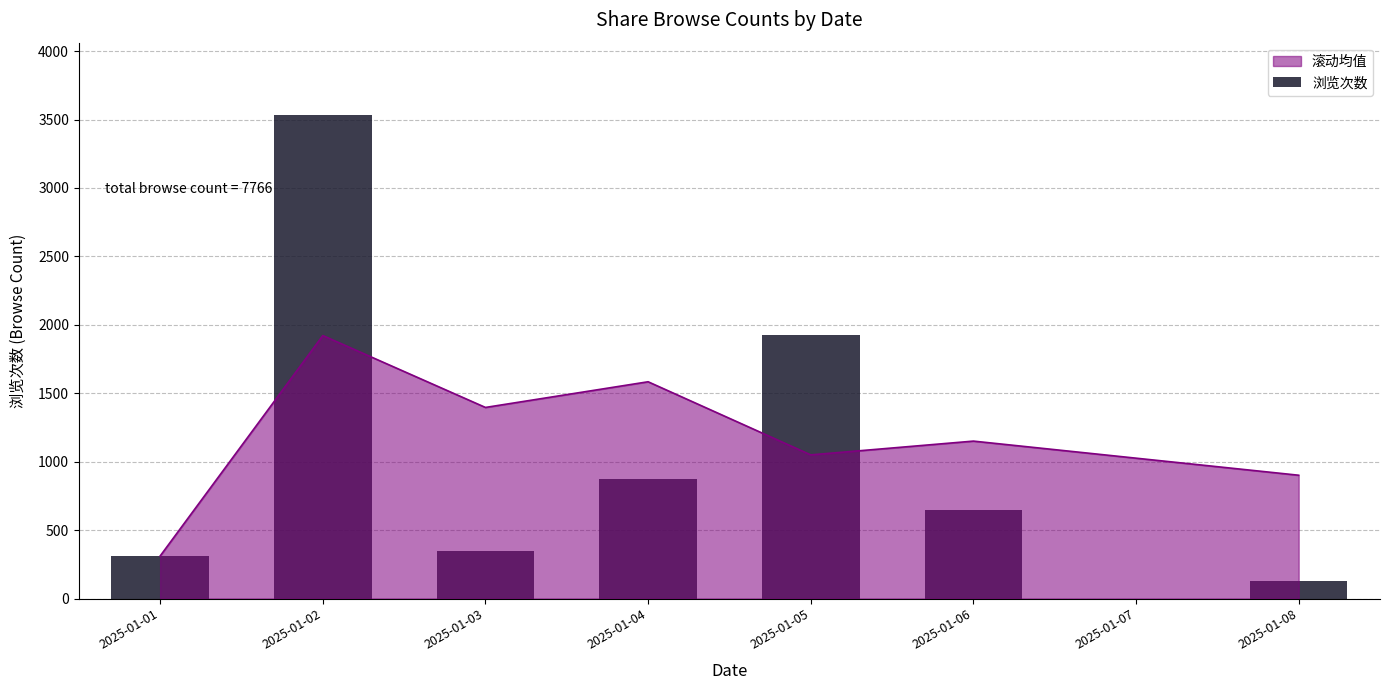

What is the smallest value displayed?

126